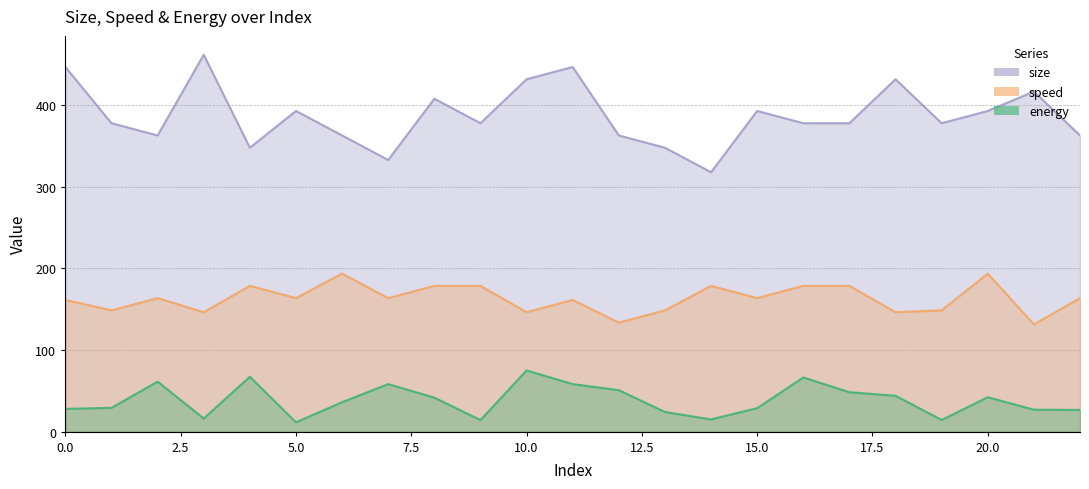

What are all the series names shown in the legend?

energy, speed, size